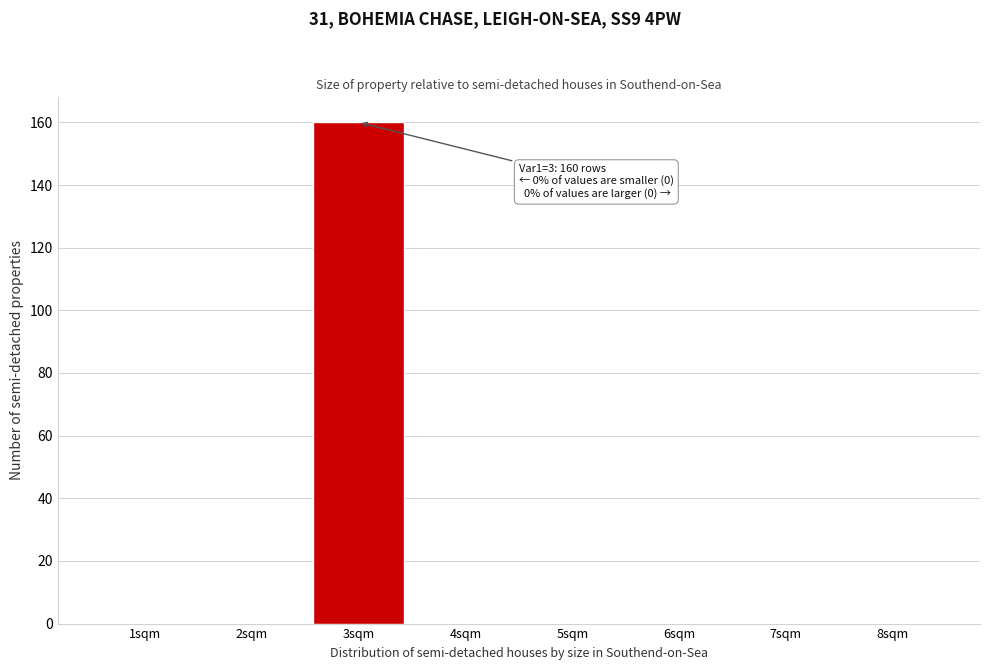

Reading right to left, list all the values displayed in this chart.

8sqm=0	7sqm=0	6sqm=0	5sqm=0	4sqm=0	3sqm=160	2sqm=0	1sqm=0